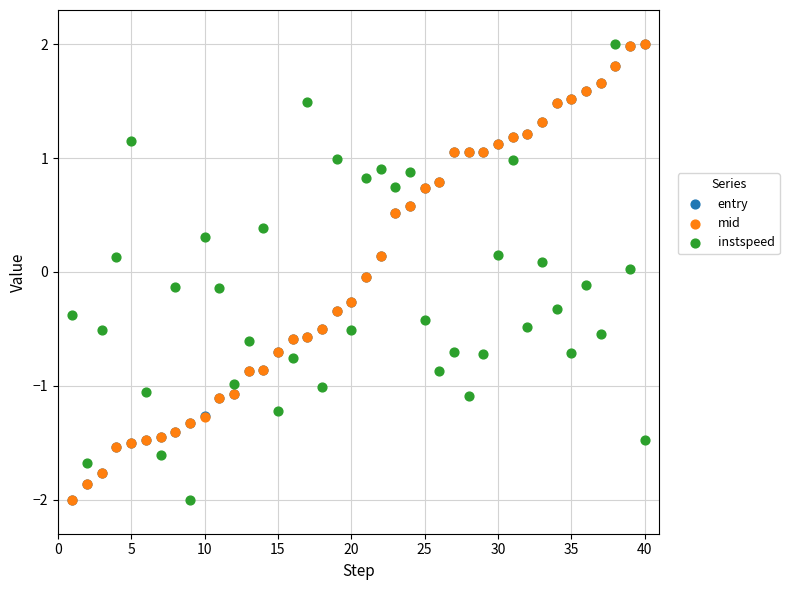

What are all the series names shown in the legend?

entry, mid, instspeed